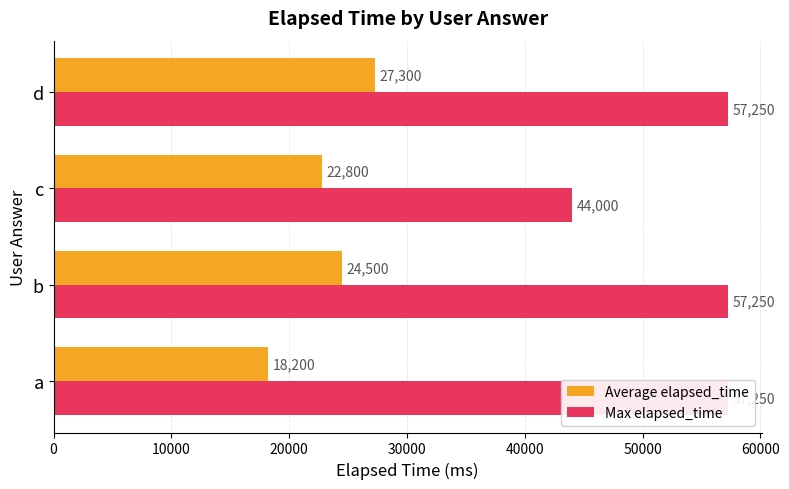

What is the sum of the Average elapsed_time values at a and d?

45500